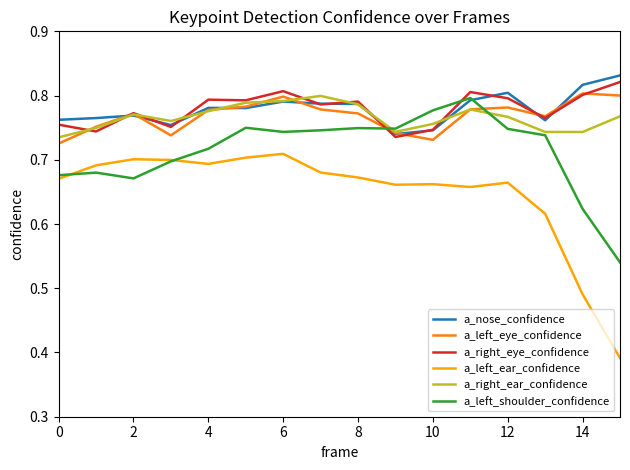

Which series has the widest spread of values?

a_left_ear_confidence